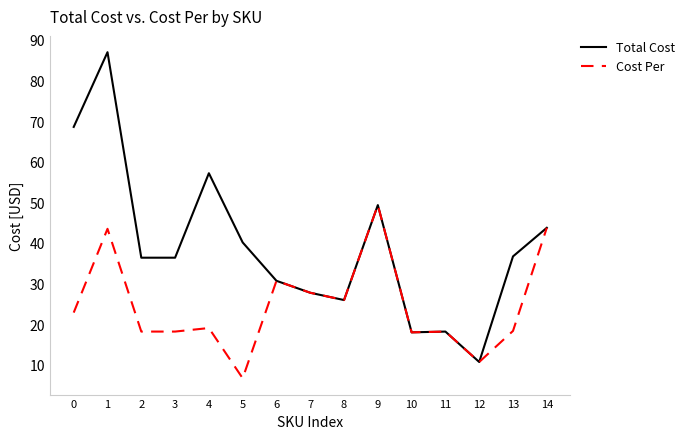

What are all the series names shown in the legend?

Total Cost, Cost Per